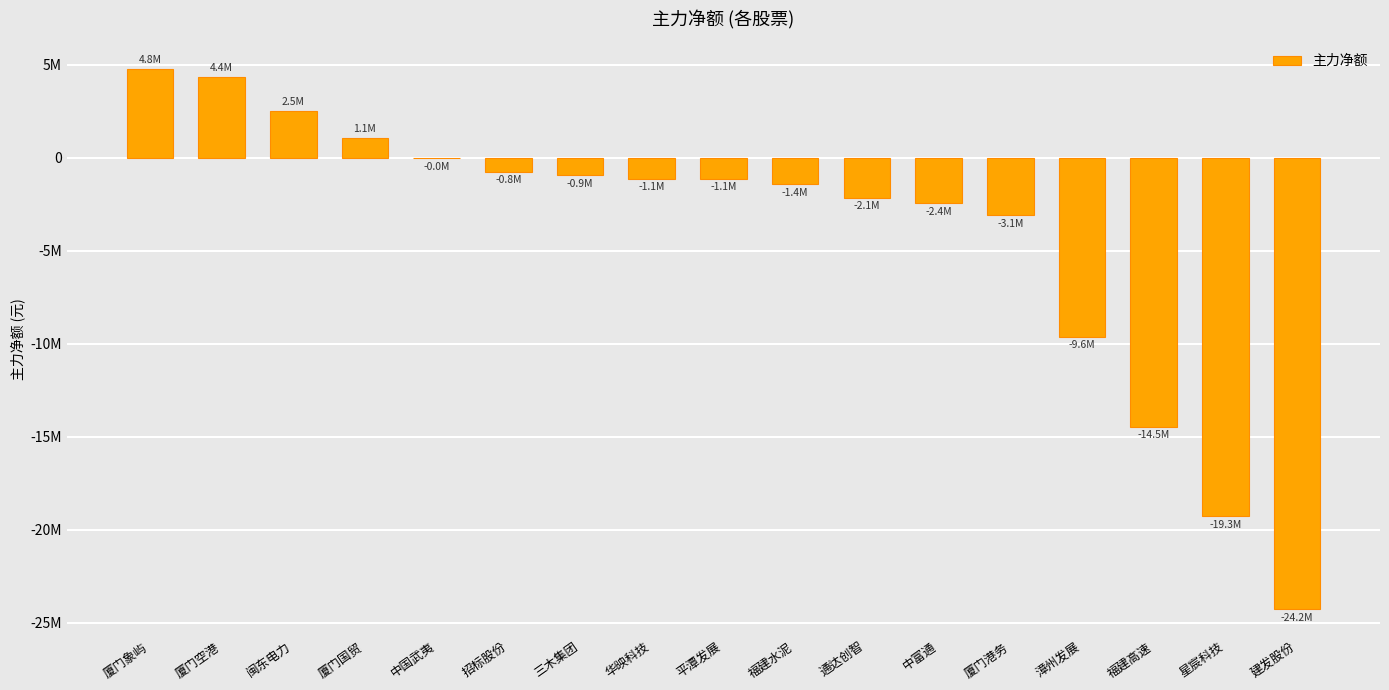

What is the greatest value displayed?

4782410